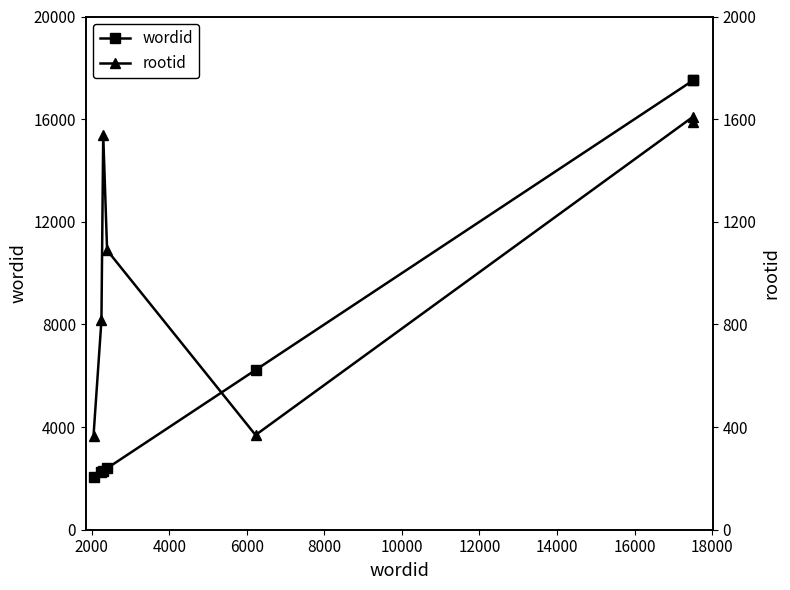

How many values in the wordid series are below 2396?

3